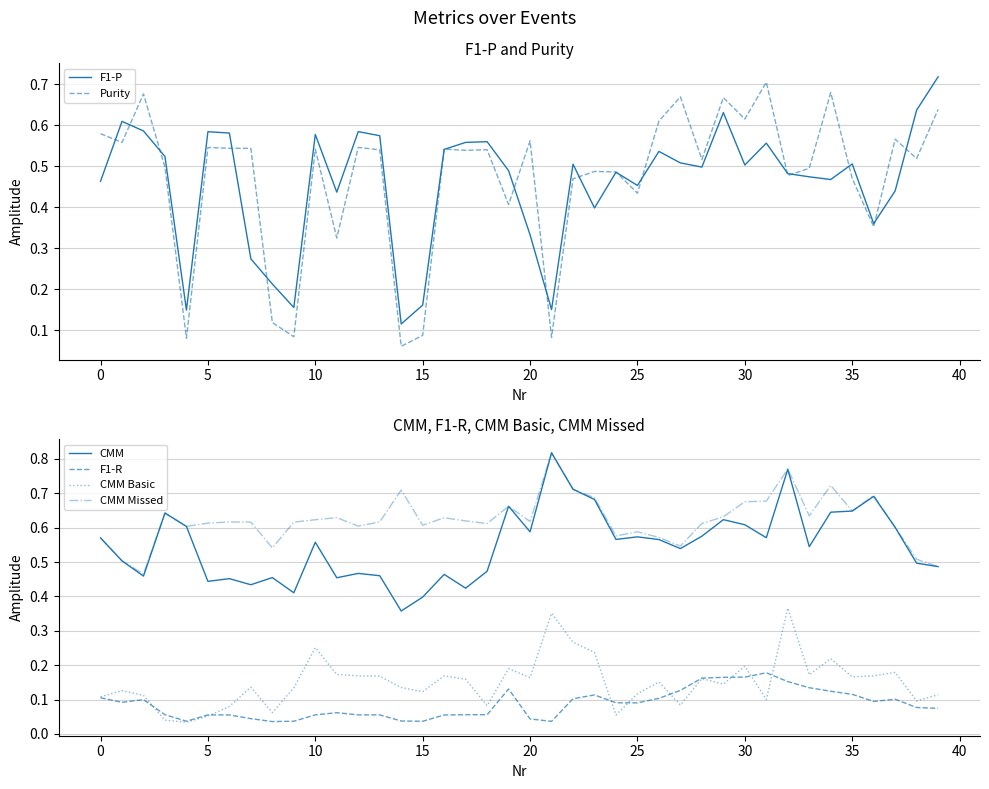

What is the label of the 15th point from the right?

25